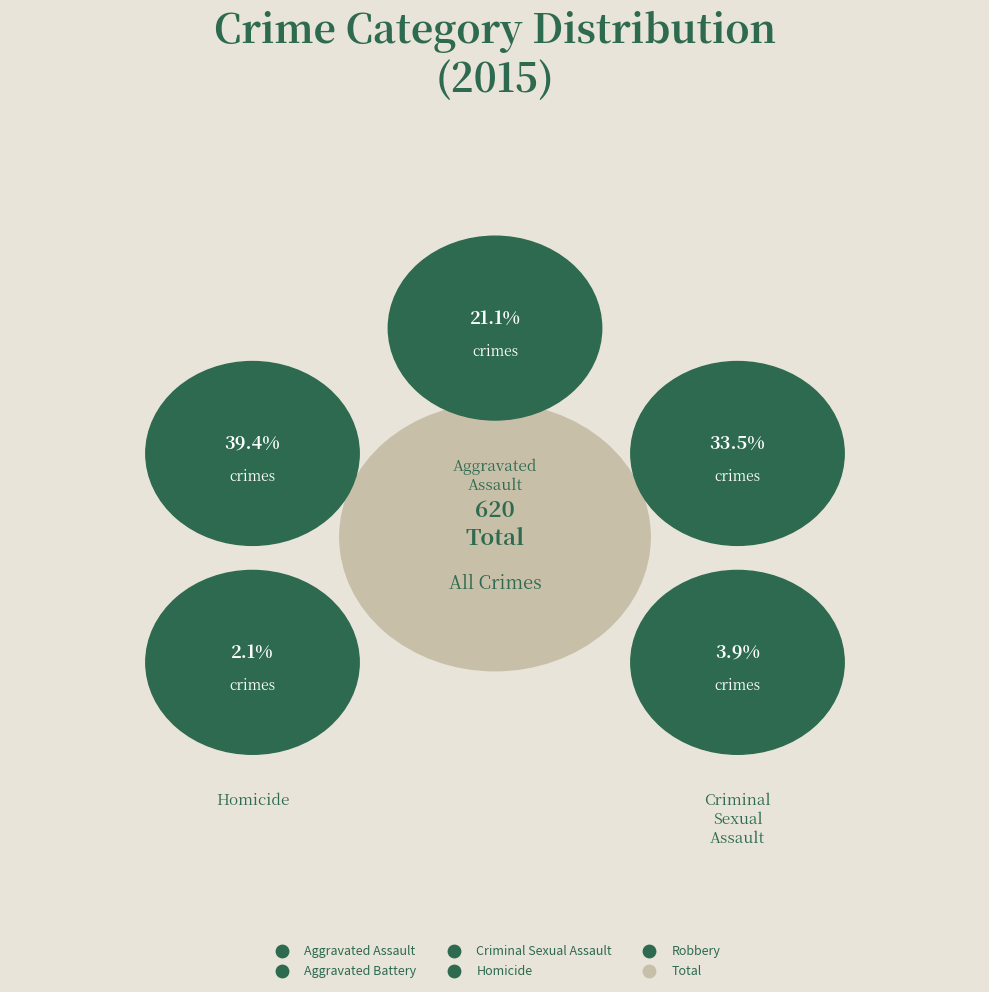

How many slices are in this pie chart?

5